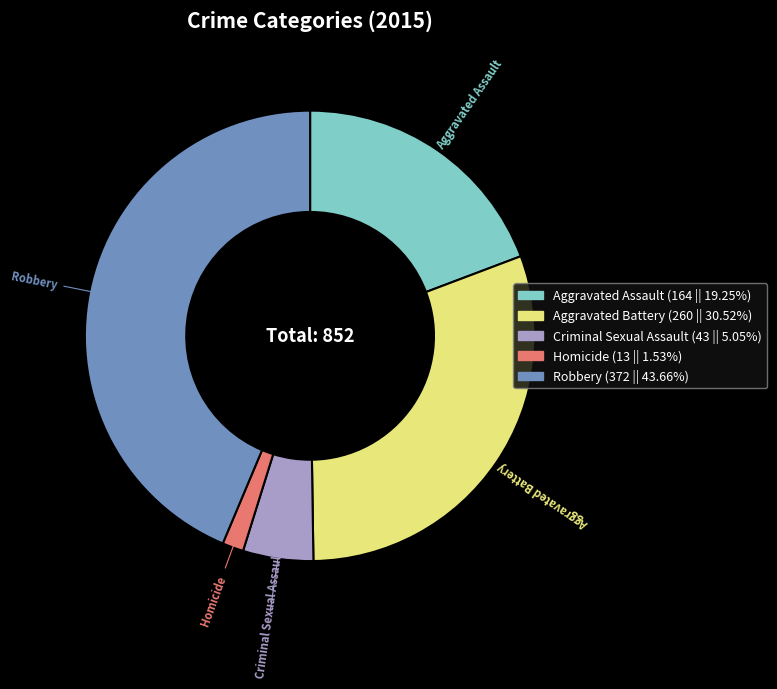

How many segments does this pie chart have?

5